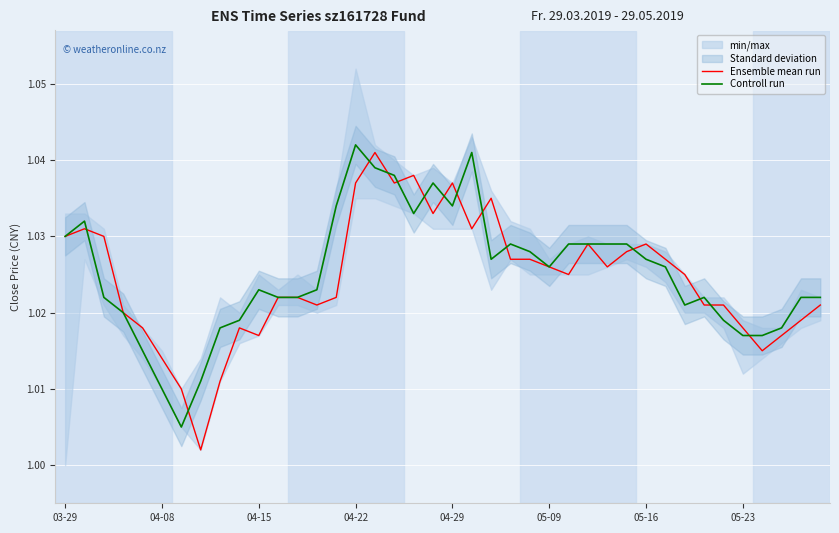

True or false: Controll run has a value of 1.0 at 24.

True